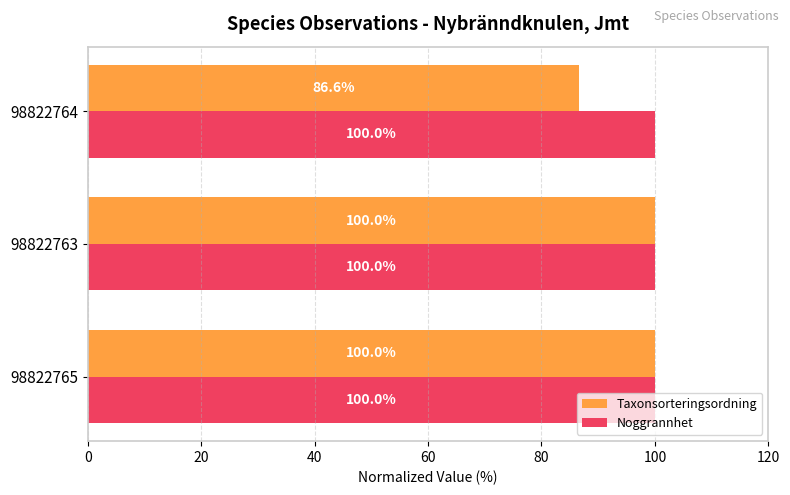

The Taxonsorteringsordning series shows 131.6 at 98822764. True or false?

False